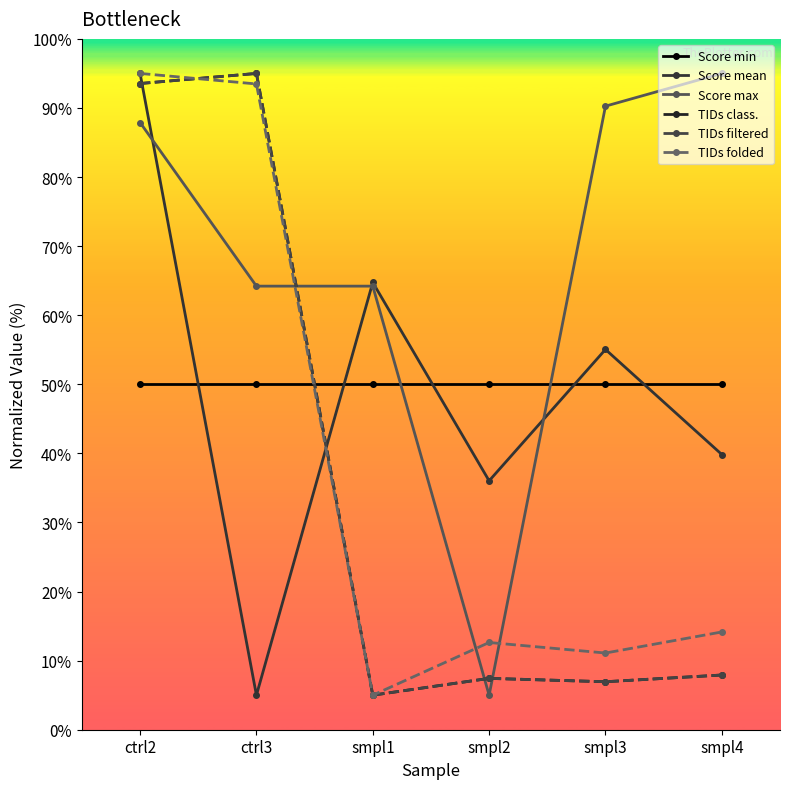

What is the label of the 3rd point from the left?

smpl1